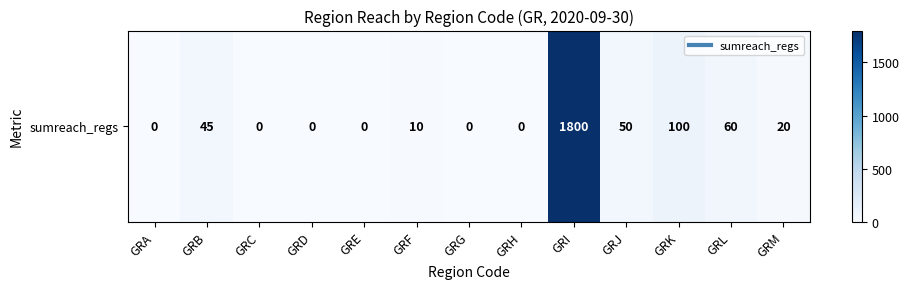

Where is the data nearest to the value 900?

GRK